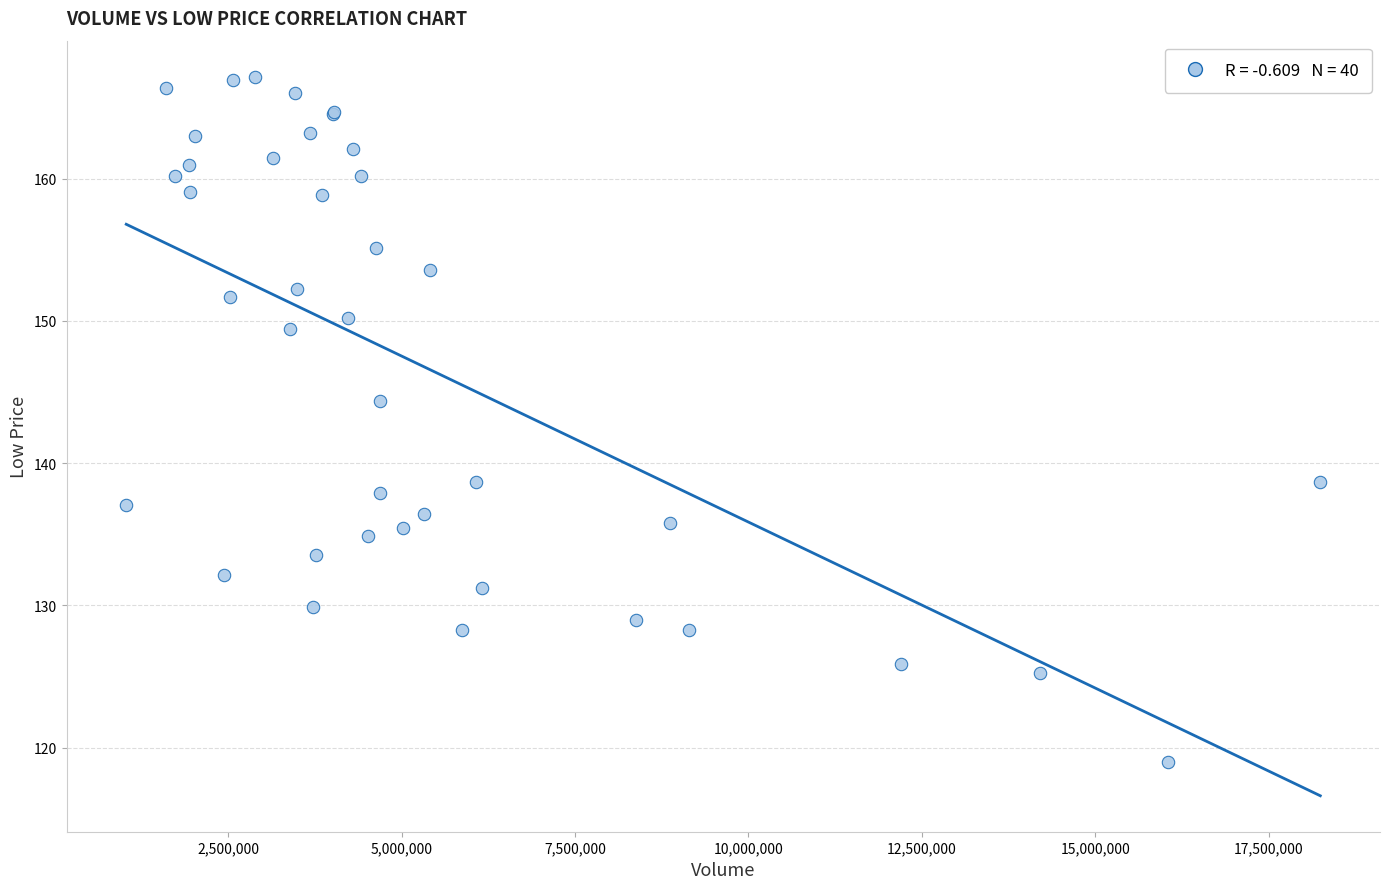

What Y value in the scatter plot is closest to 143?

144.4